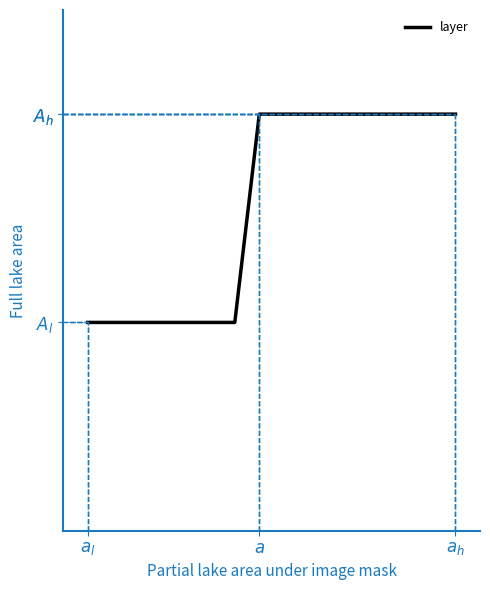

The value at 4 is 2. True or false?

False